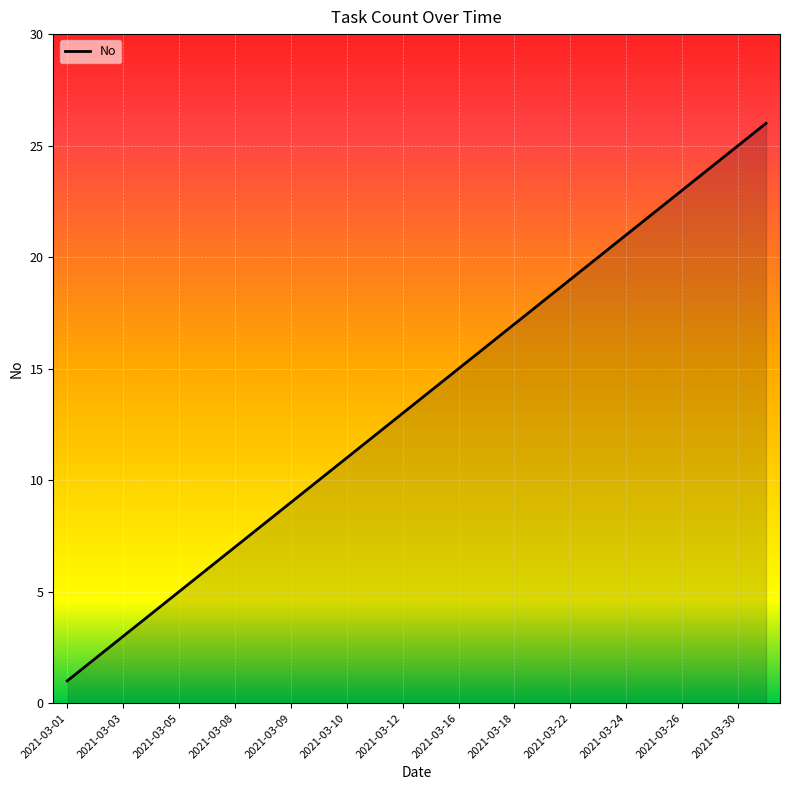

Does the chart have visible grid lines?

Yes